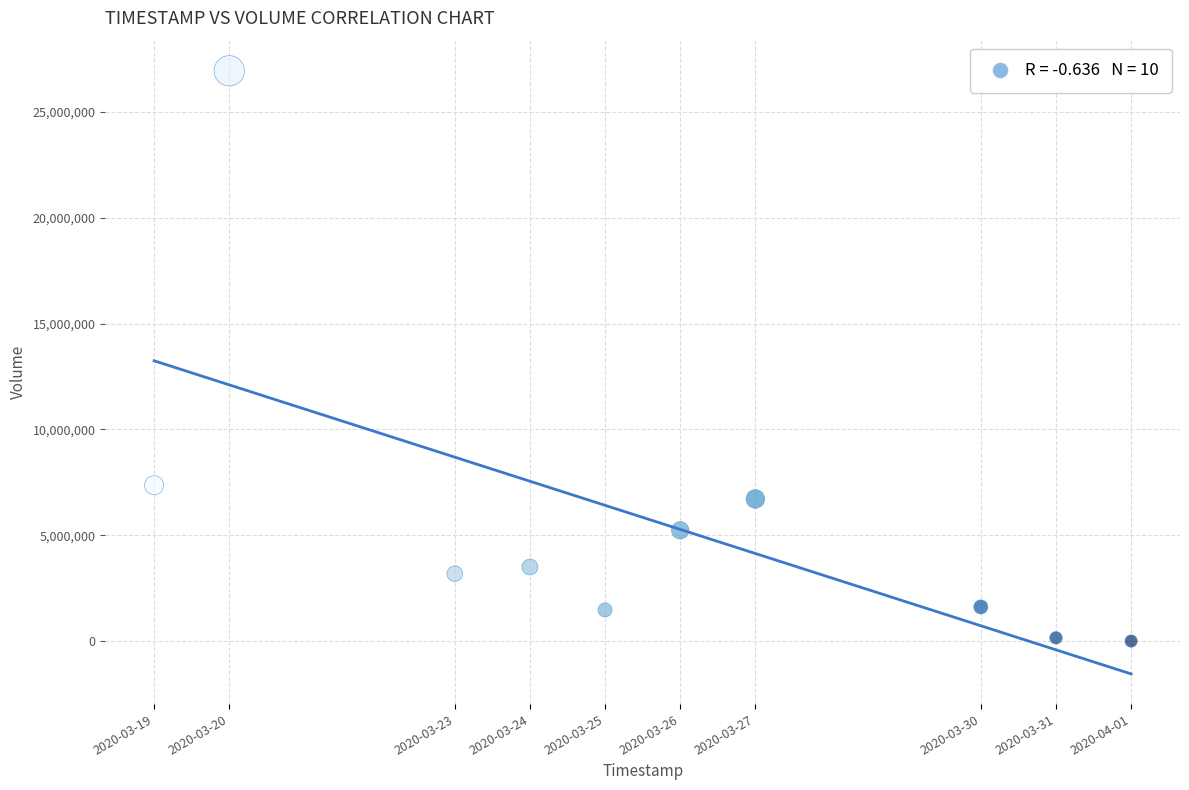

What Y value in the scatter plot is closest to 13469400?

7361700